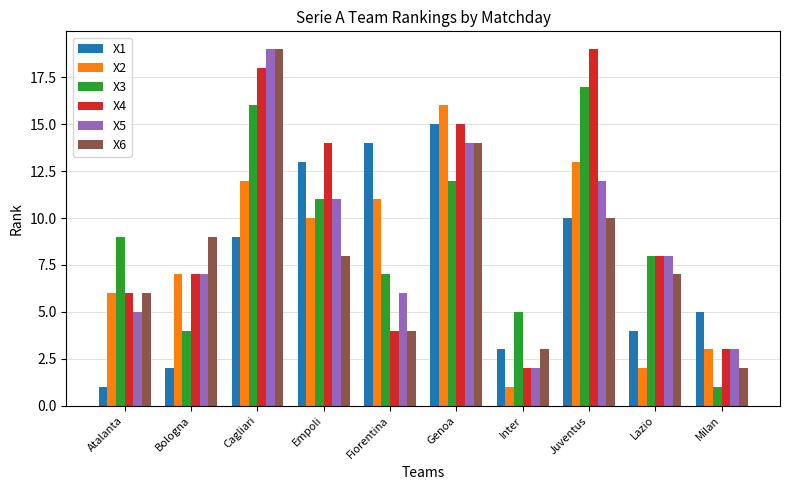

At which label does X4 reach its peak?

Juventus